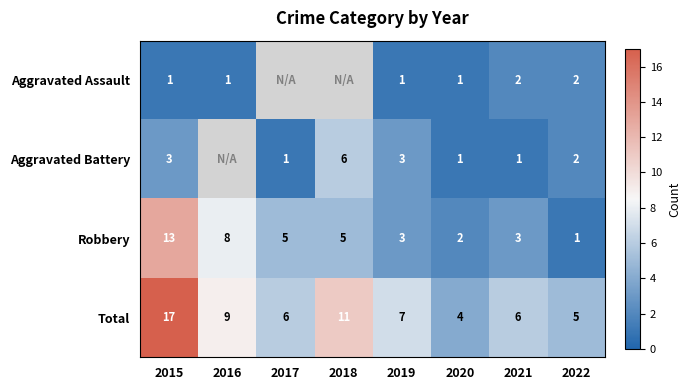

What is the greatest value displayed?

17.0